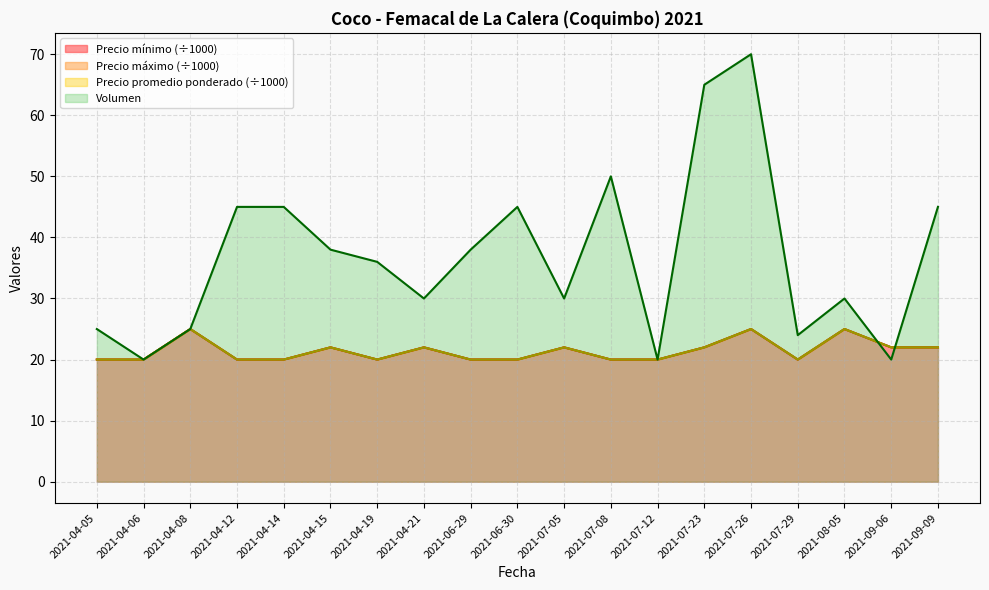

What is the highest value of the Precio promedio ponderado series?

25